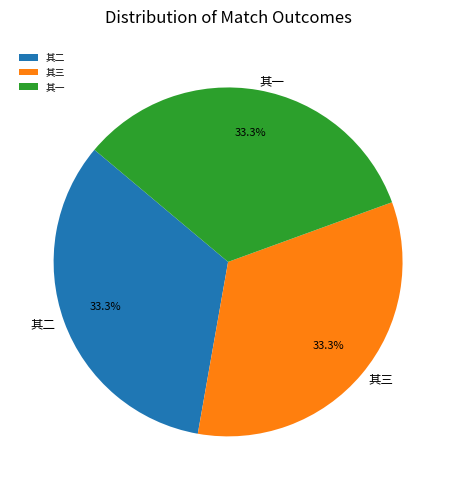

Do 其一 and 其二 together represent more than half of the pie?

Yes